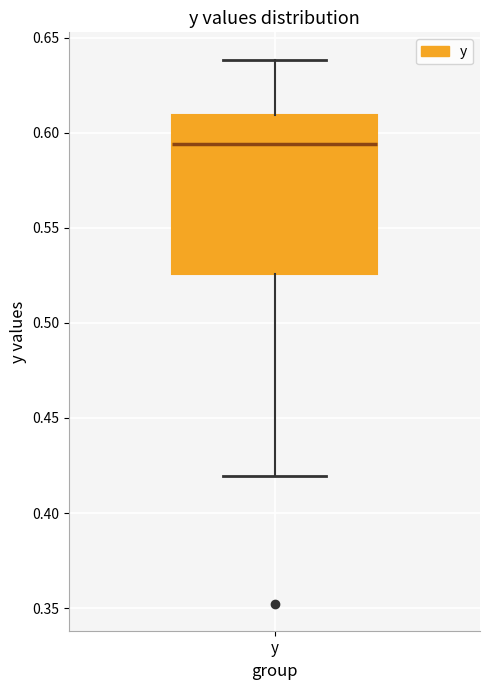

Where does the upper whisker of the box for y end on the y-axis? The values are not printed on the chart, so give them approximately, as read against the axis.

0.640